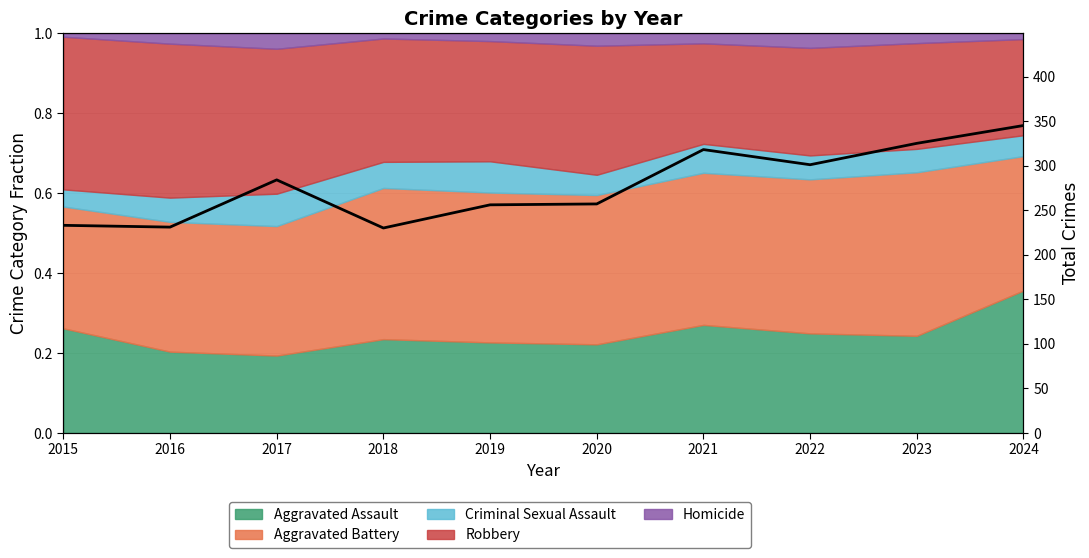

What is the maximum value shown in the chart?

345